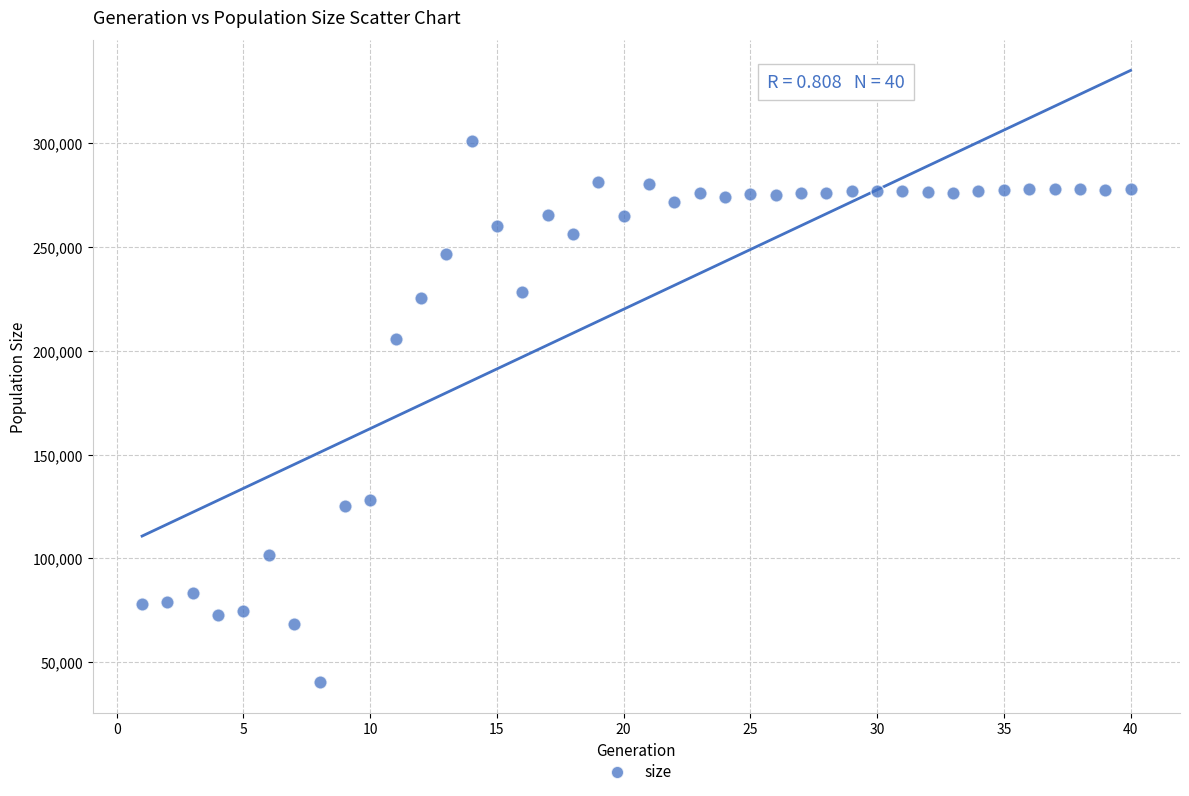

What Y value in the scatter plot is closest to 170742?

205649